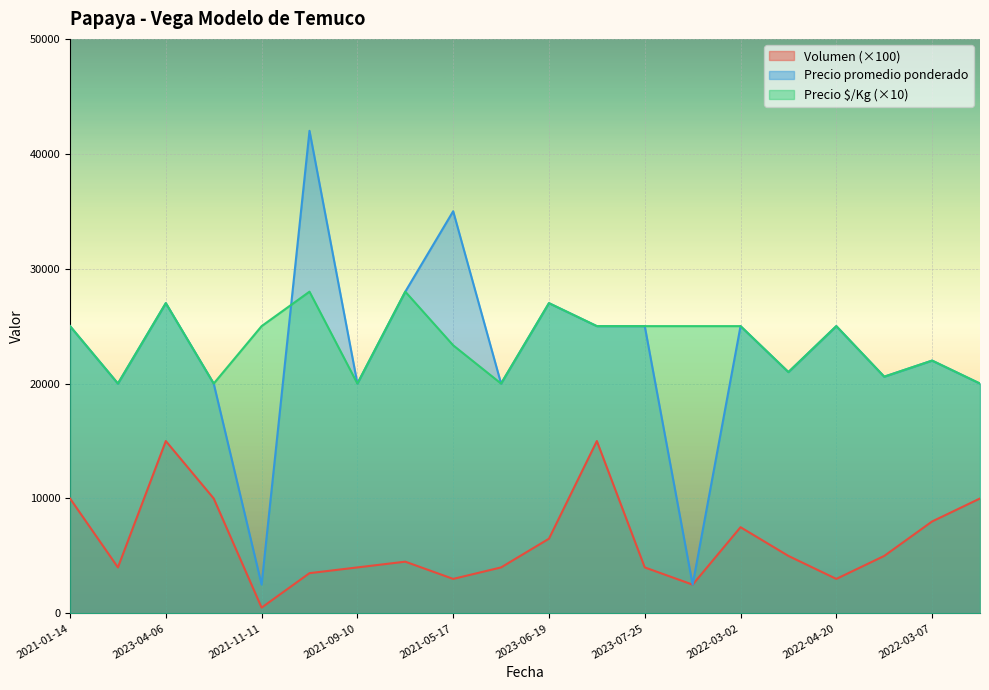

How many lines are shown in the chart?

3